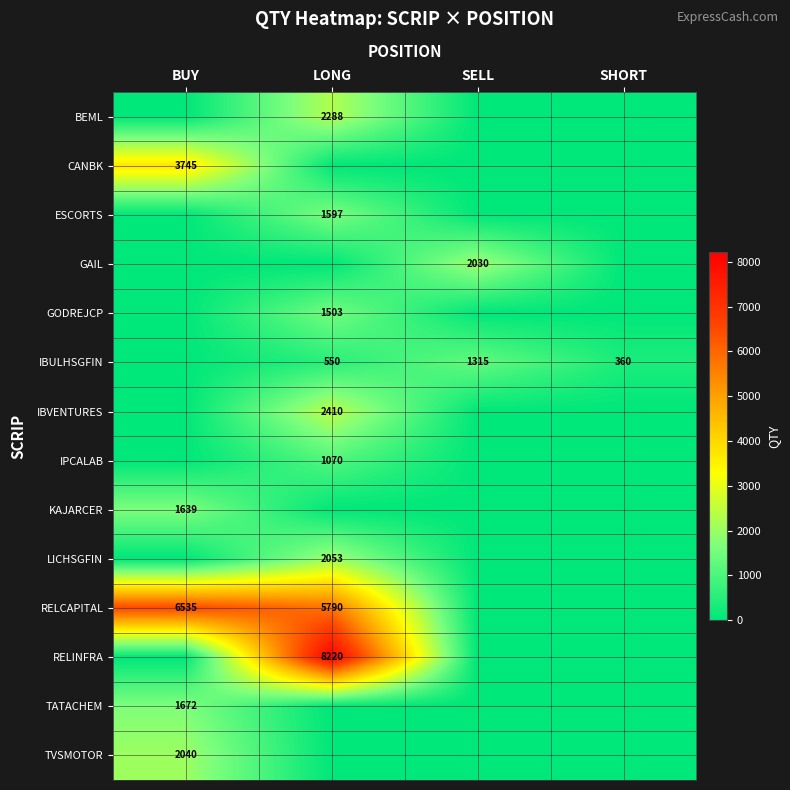

What is the difference between the maximum and minimum values in the RELCAPITAL series?

6535